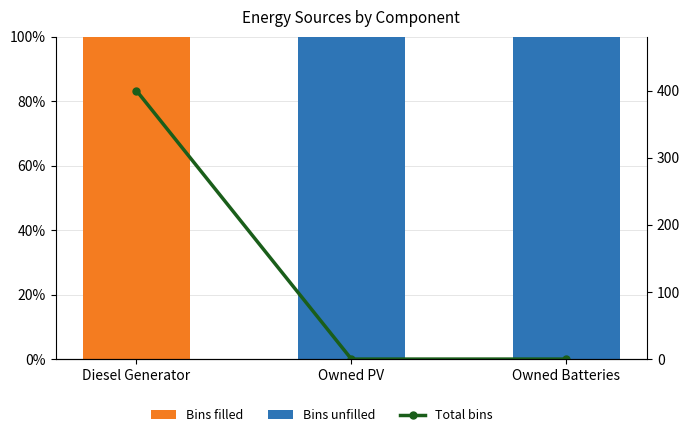

Reading right to left, extract all data points from this chart.

Bins filled: Owned Batteries=0	Owned PV=0	Diesel Generator=100
Bins unfilled: Owned Batteries=100	Owned PV=100	Diesel Generator=0
Total bins: Owned Batteries=0	Owned PV=0	Diesel Generator=400